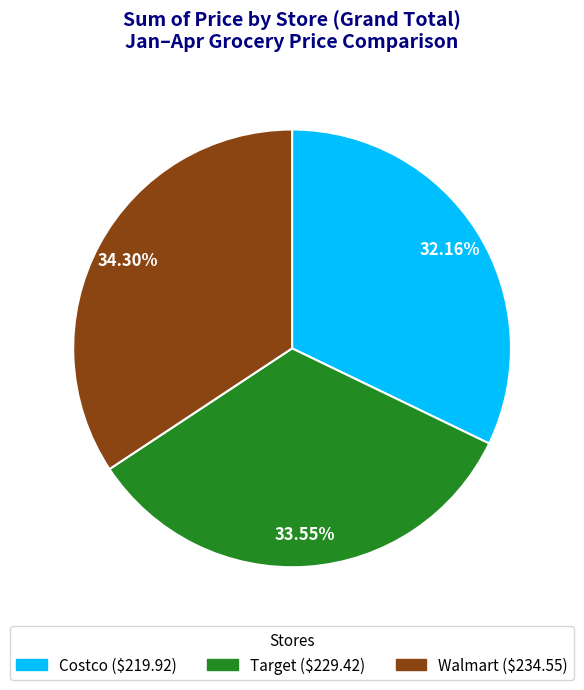

Does Target account for over 50% of the chart?

No